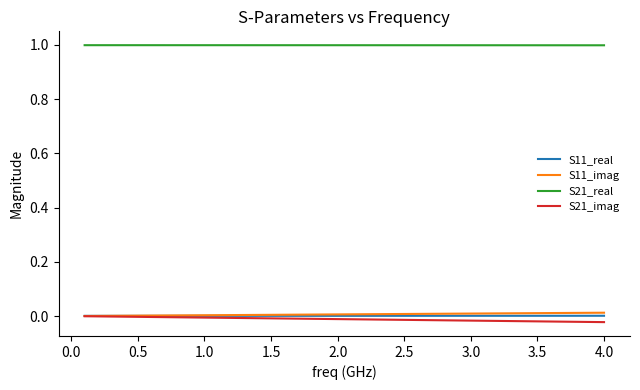

Which series has the largest total across all categories?

S21_real